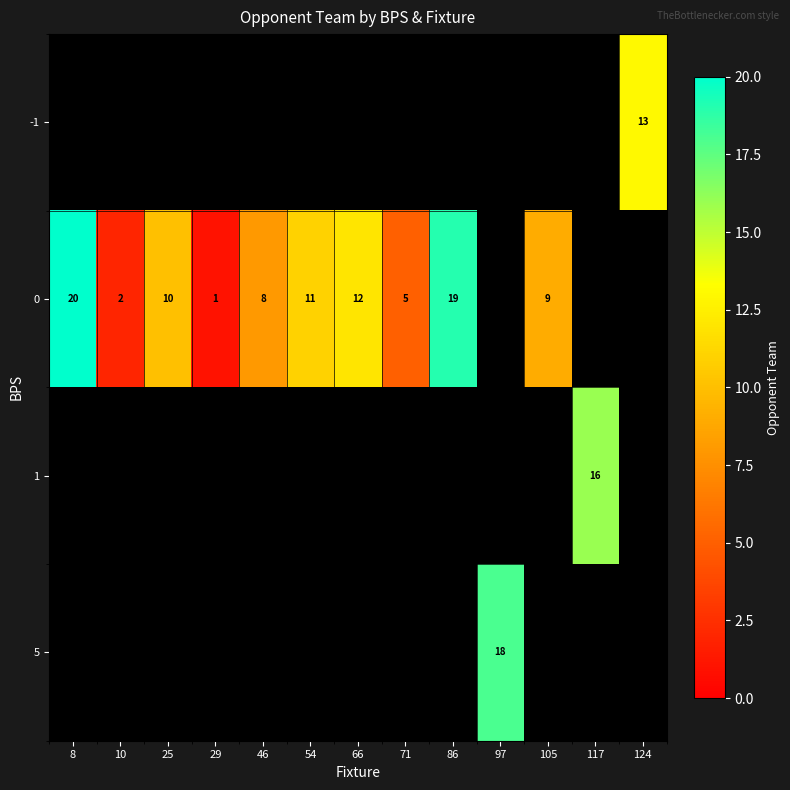

At which label does row_0 reach its peak?

8